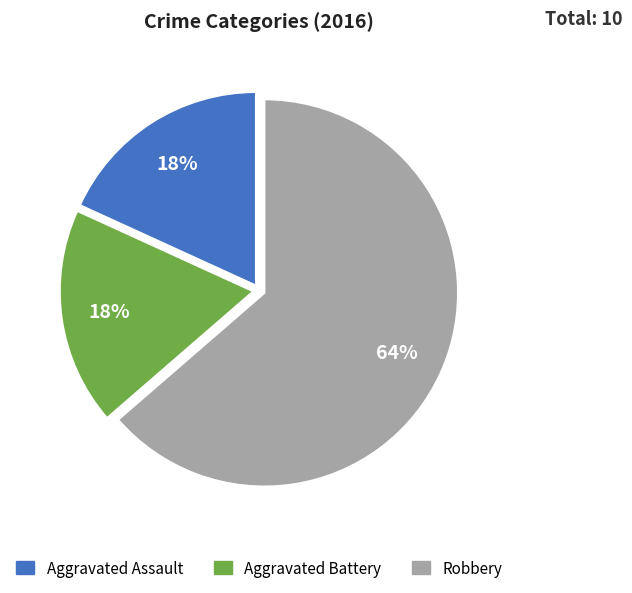

How many slices are in this pie chart?

3